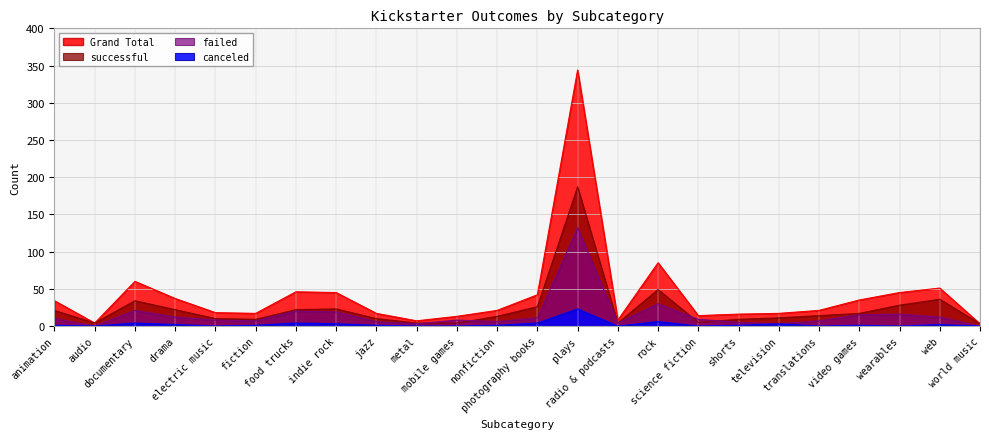

Is it true that failed equals 35 at food trucks?

False